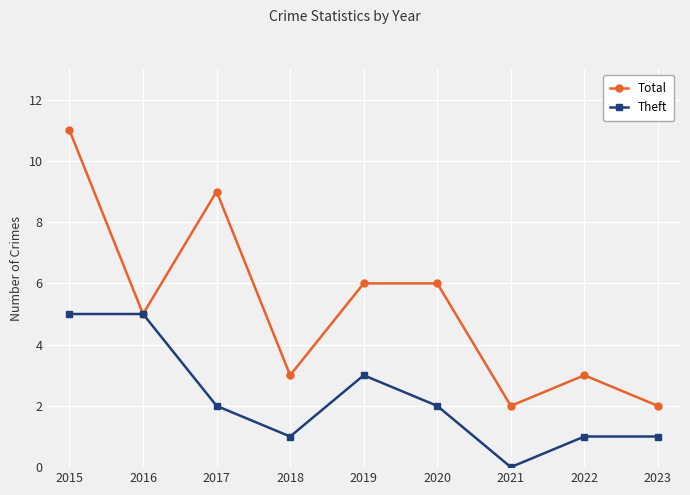

What is the average value of the Theft series?

2